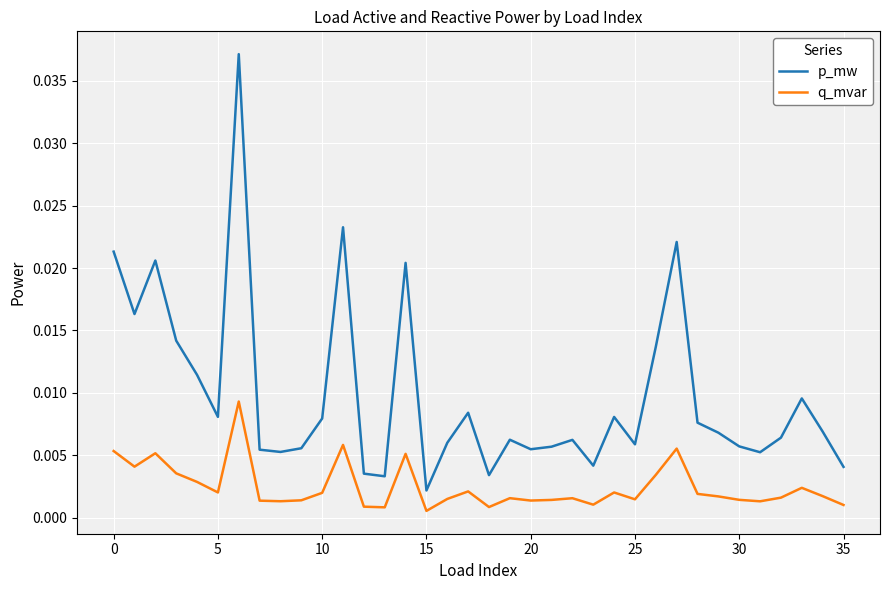

Which series has the largest range (max minus min)?

p_mw